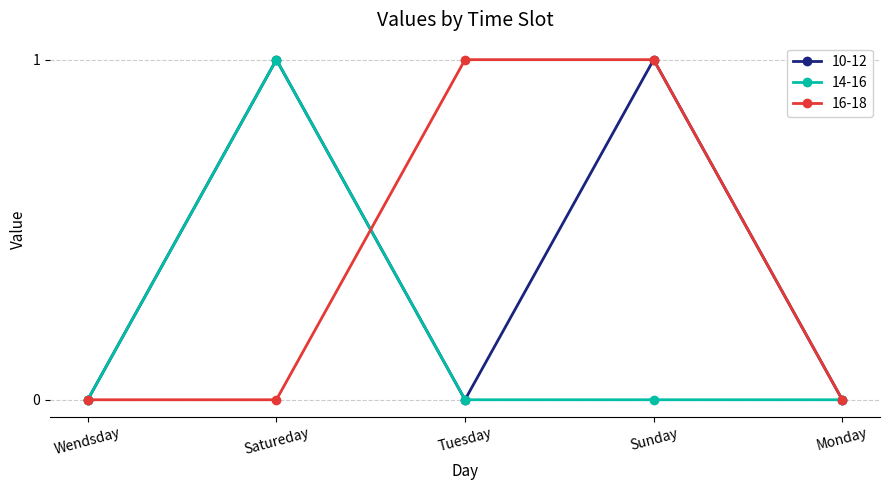

What is the label of the 4th point from the right?

Satureday